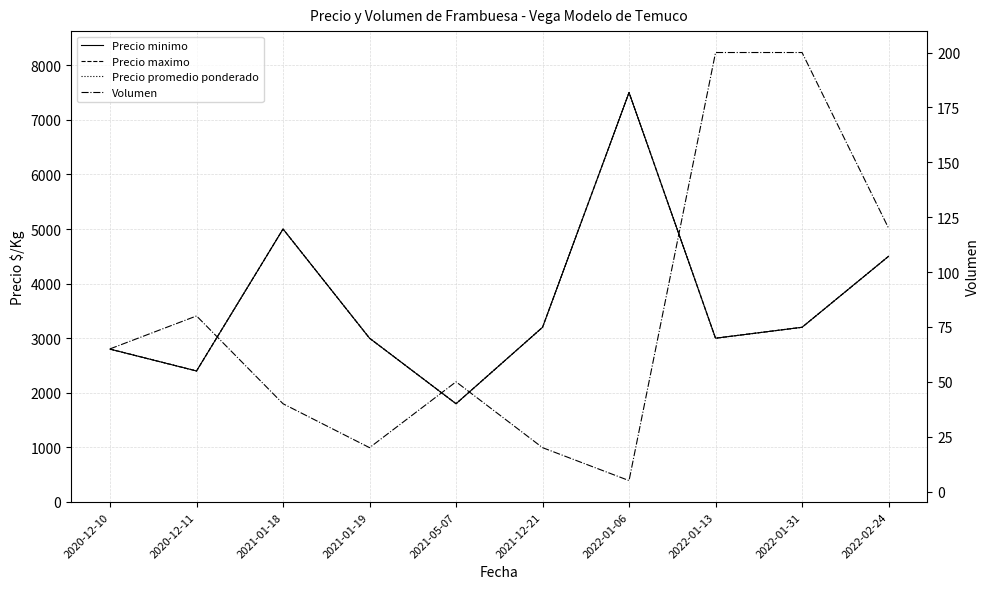

What is the total value across all series at 2020-12-10?

8465